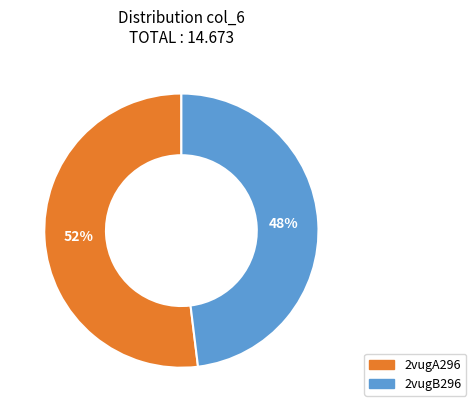

True or false: 2vugA296 accounts for 65% of the total.

False